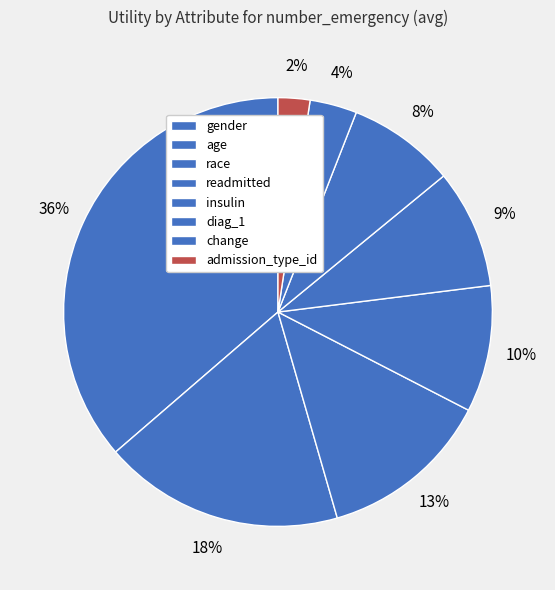

How many slices are in this pie chart?

8